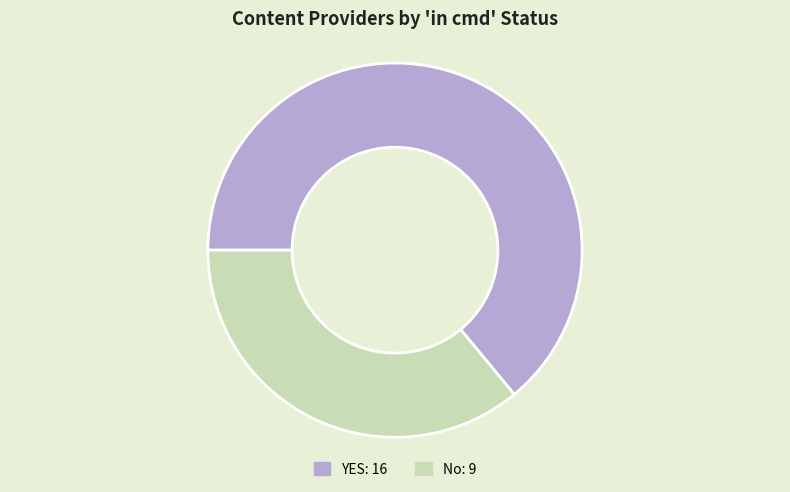

True or false: No accounts for 46% of the total.

False